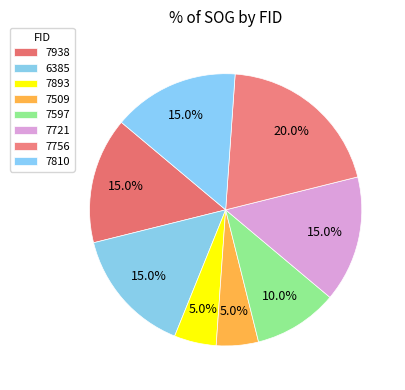

Combined, do 7597 and 7938 account for over 50%?

No